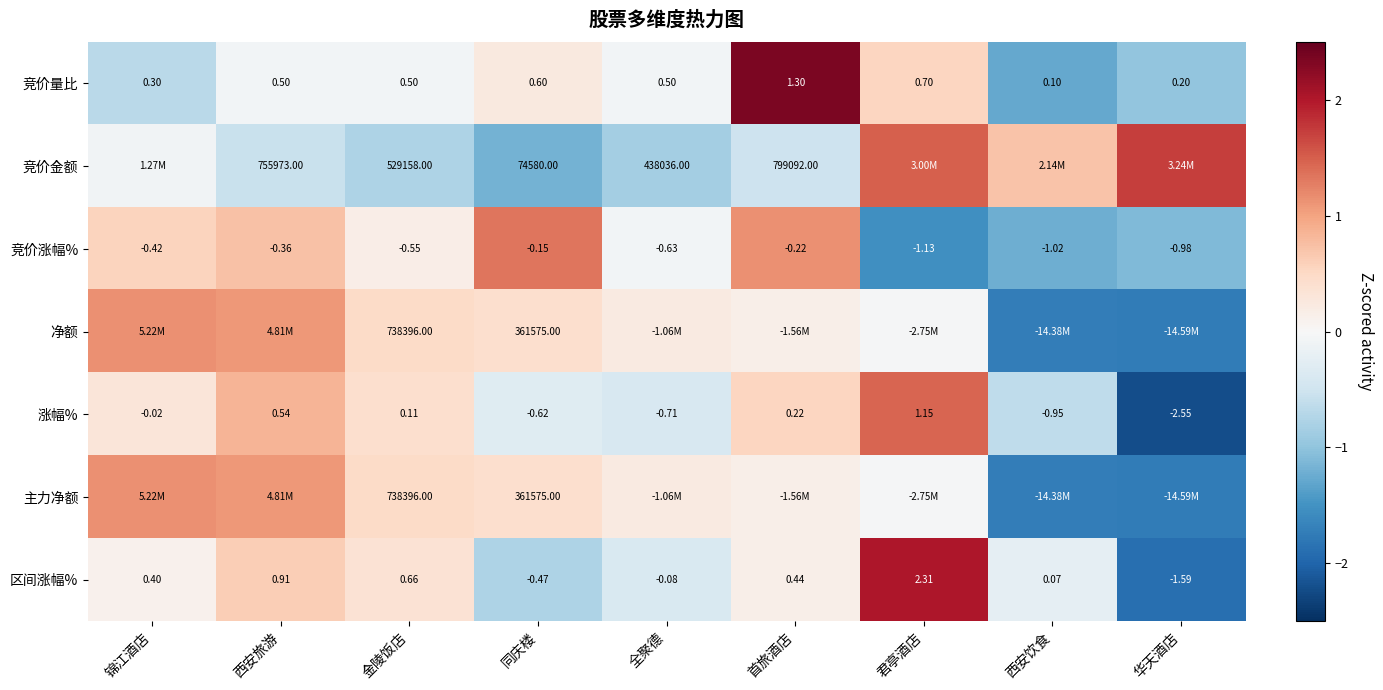

Where does the 区间涨幅% series first go above 0?

锦江酒店